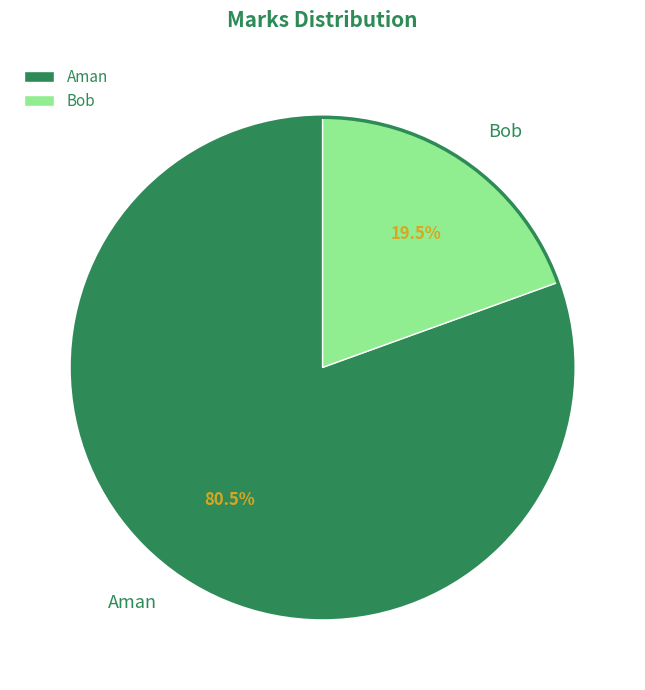

Is Aman the majority of the pie?

Yes